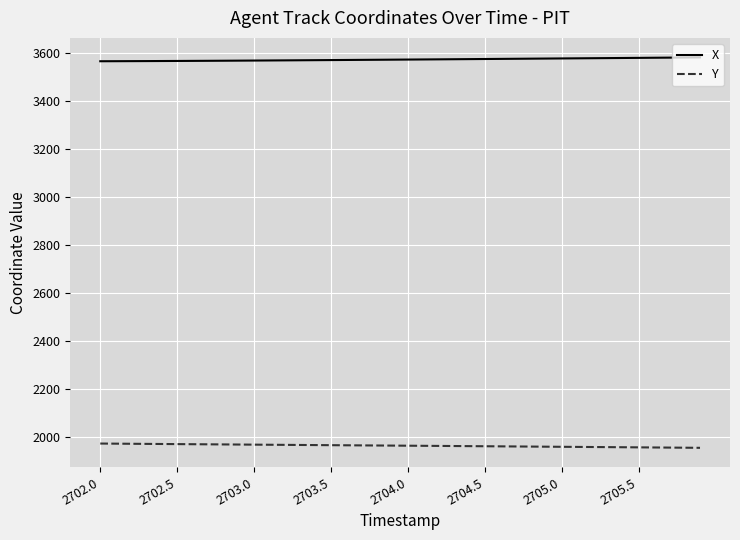

True or false: X and Y intersect in this chart.

False